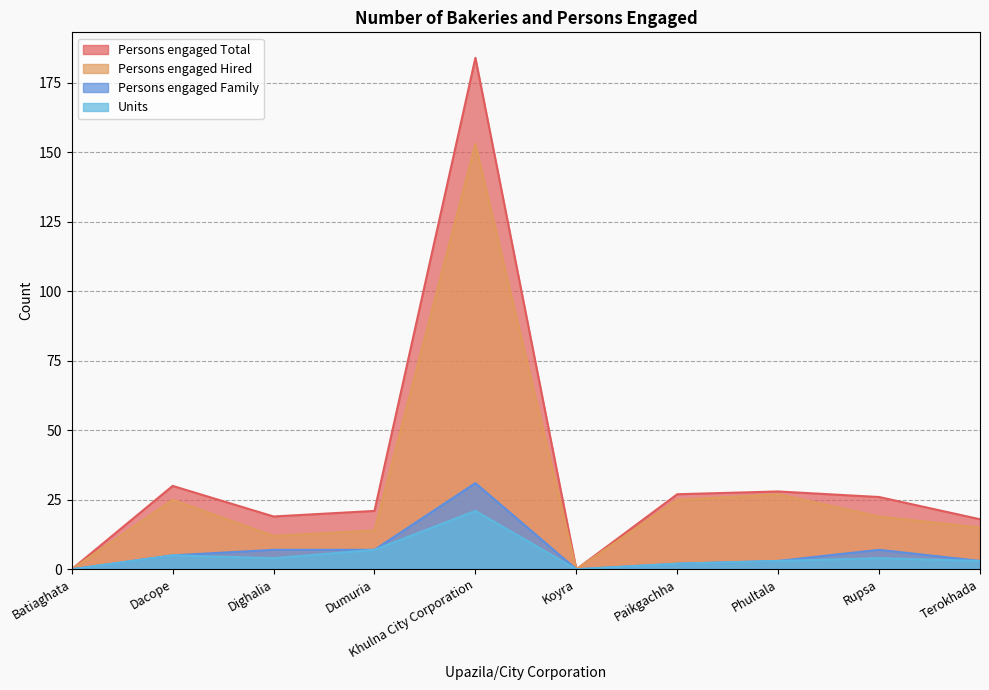

At which label is Units closest to 10?

Dumuria